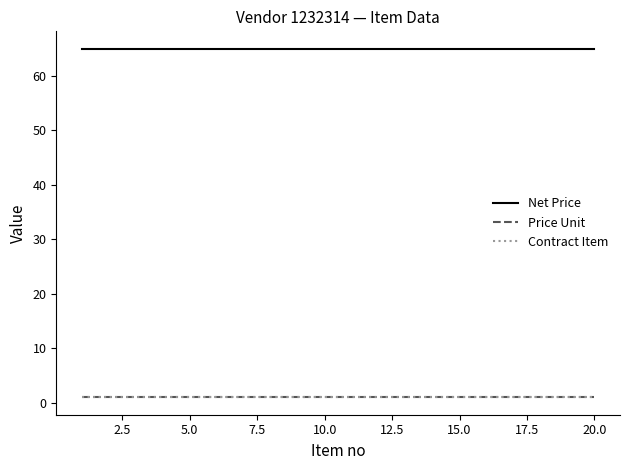

Is this an area chart (filled region under the line)?

No